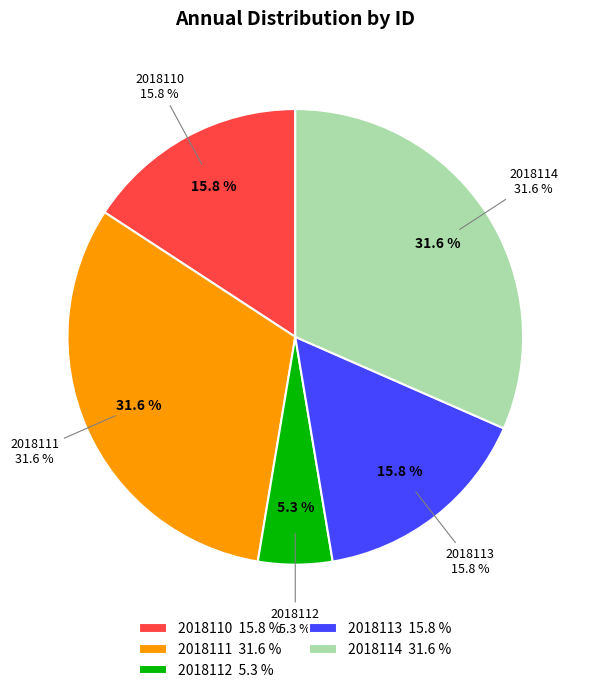

What is the largest slice in the pie chart?

2018111